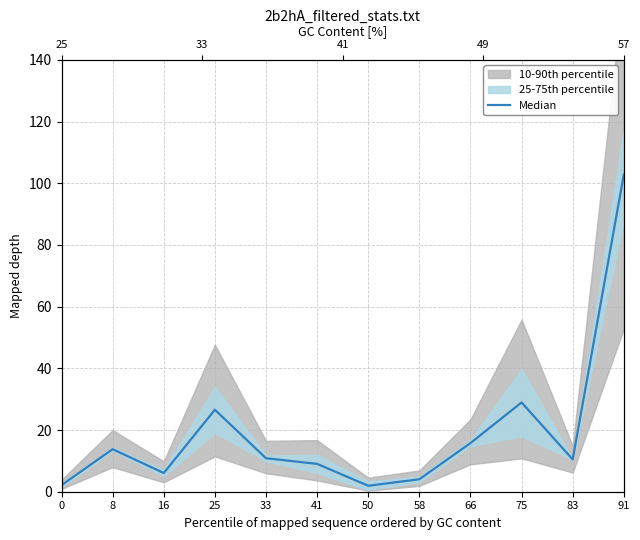

What is the sum of all values?

232.4